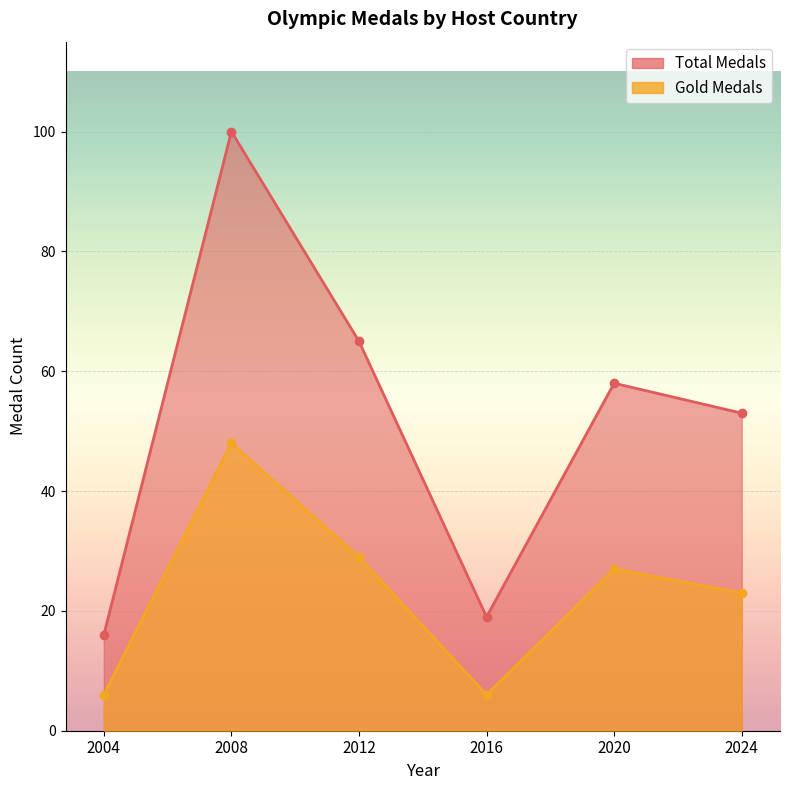

List the labels in order of Gold Medals value, smallest first.

2004, 2016, 2024, 2020, 2012, 2008